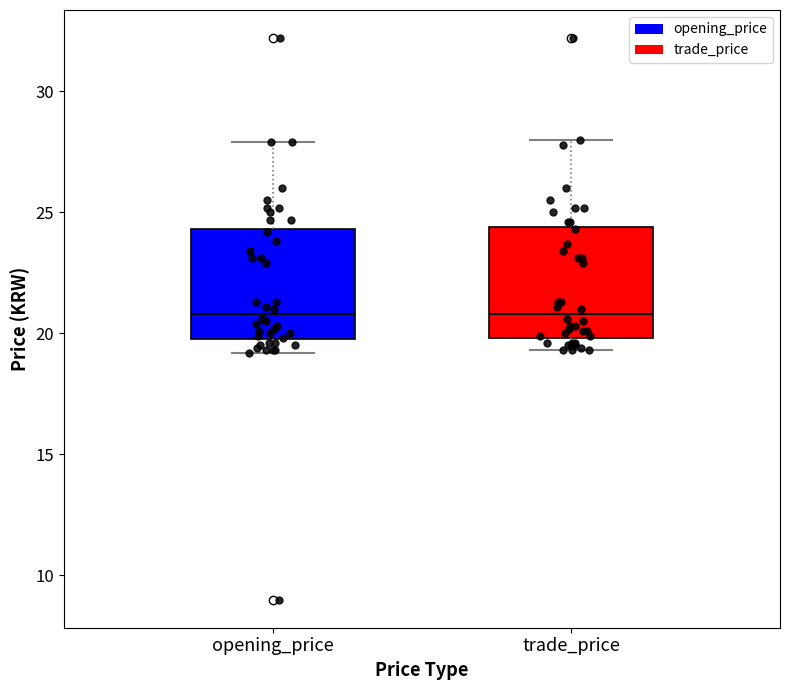

Where does the median line of the box for opening_price sit on the y-axis? The values are not printed on the chart, so give them approximately, as read against the axis.

21.0